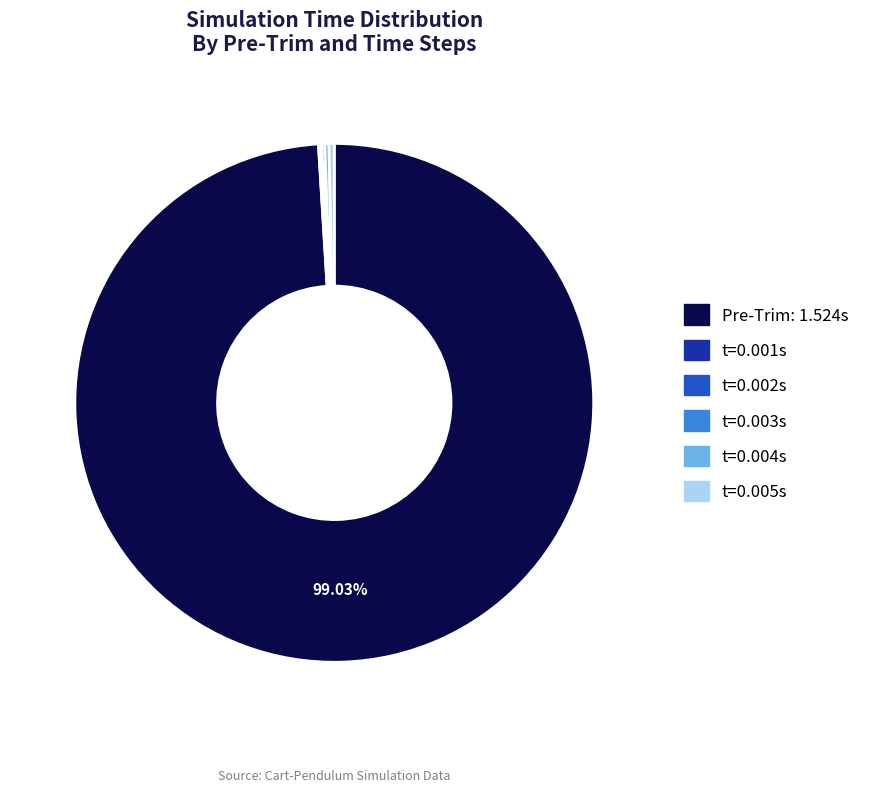

Is there any slice that represents more than half of the pie?

Yes